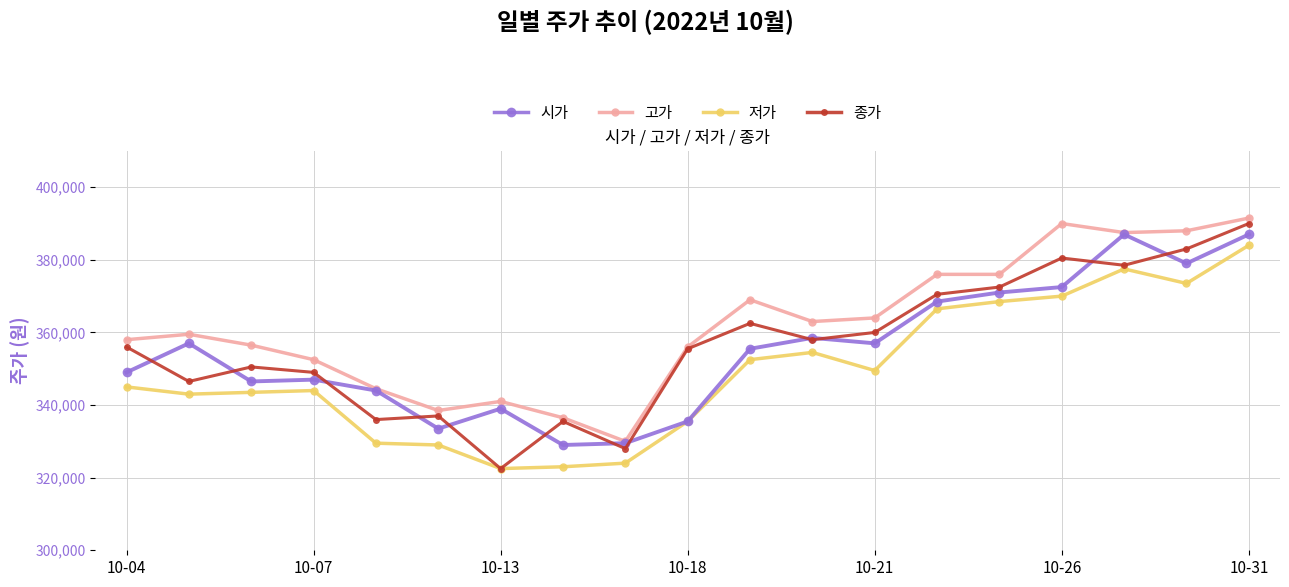

What is the lowest value of the 고가 series?

330000